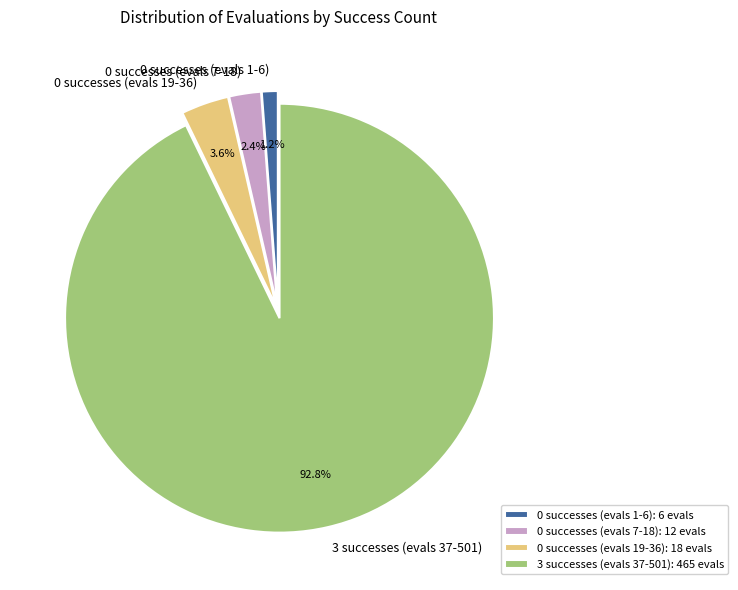

Is there any slice that represents more than half of the pie?

Yes